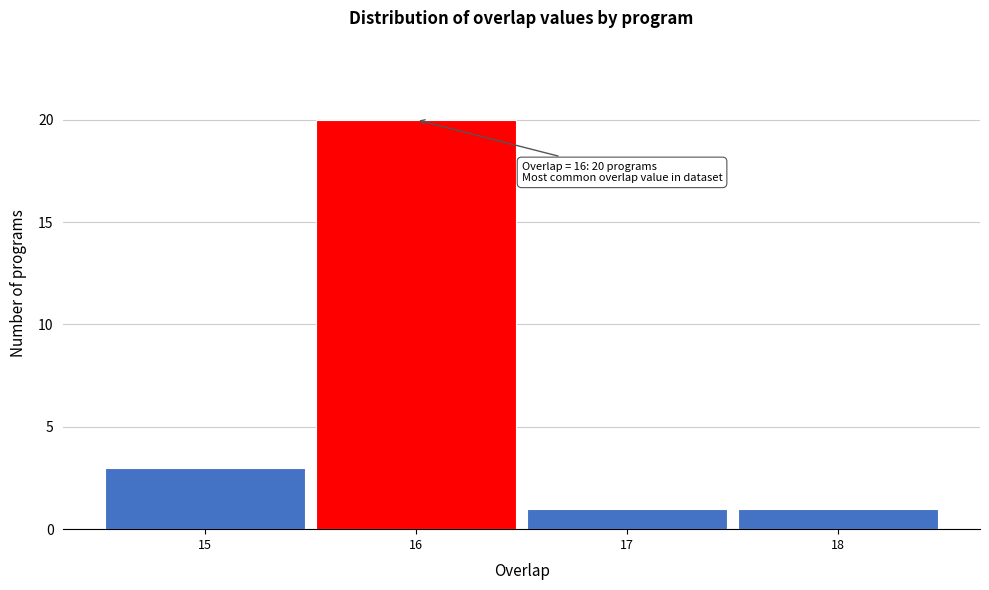

Over which range of the x-axis is the bar tallest?

15.5 to 16.5